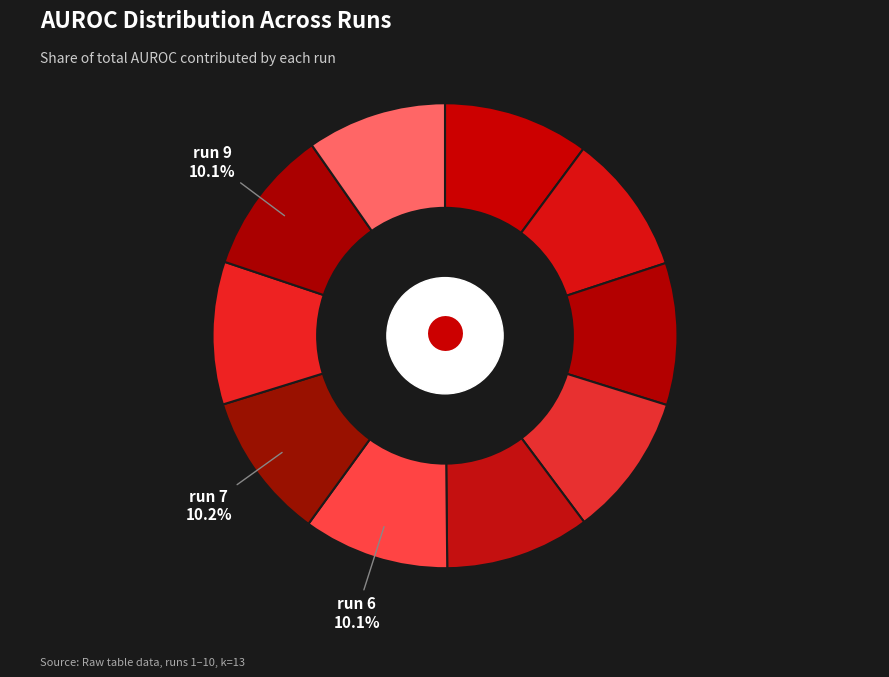

How many segments does this pie chart have?

10